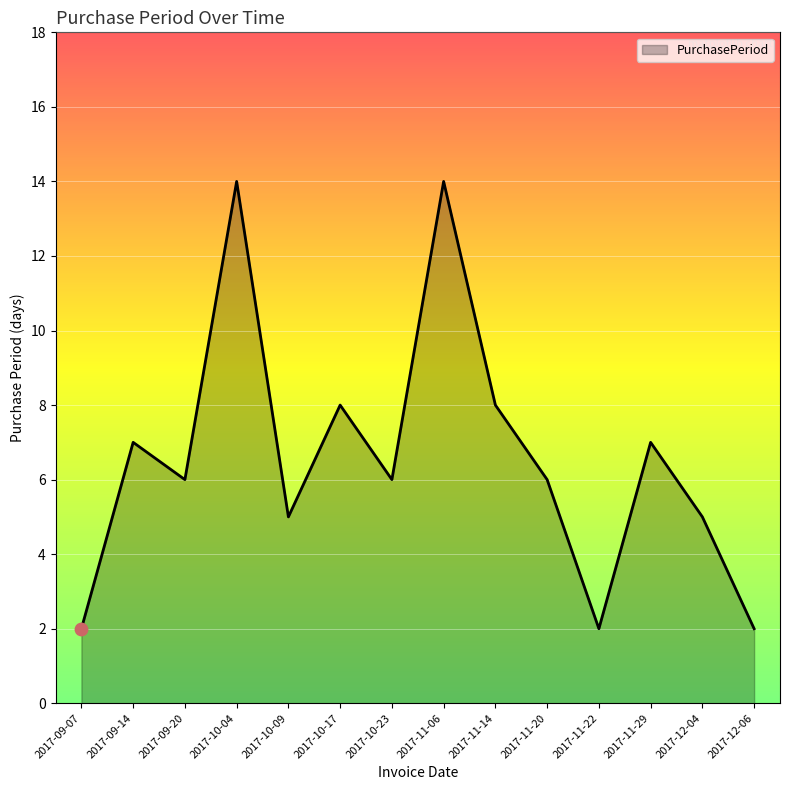

What is the change in value from 2017-11-06 to 2017-11-29?

-7